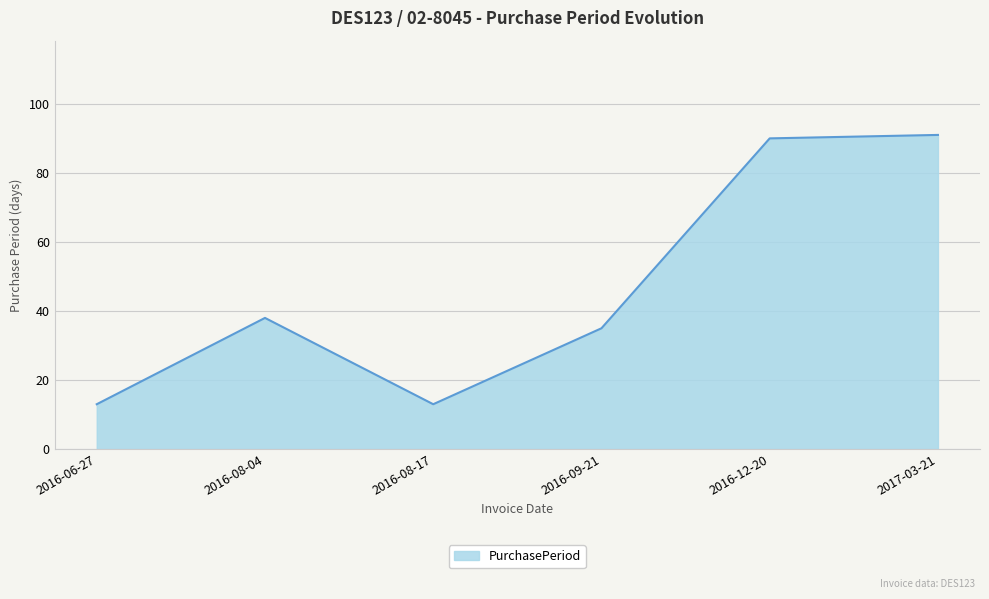

Reading left to right, list all the values displayed in this chart.

2016-06-27=13	2016-08-04=38	2016-08-17=13	2016-09-21=35	2016-12-20=90	2017-03-21=91